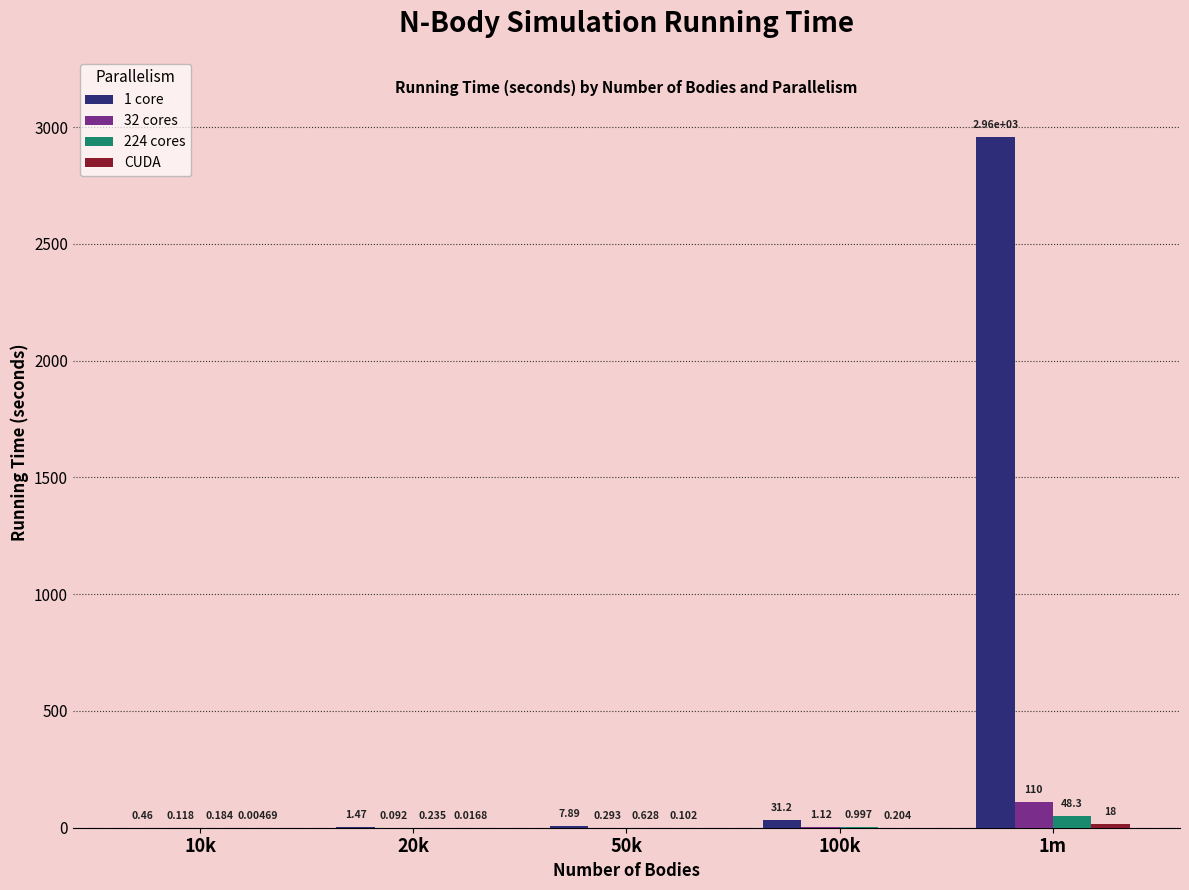

What position from the right is 10k?

5